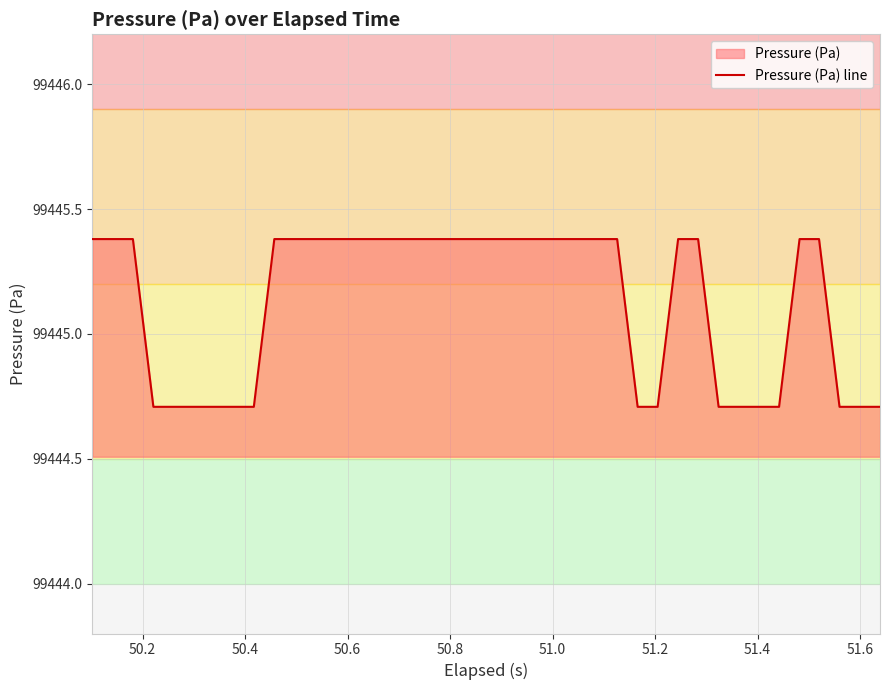

Reading left to right, extract all data points from this chart.

99445.4	99445.4	99445.4	99444.7	99444.7	99444.7	99444.7	99444.7	99444.7	99445.4	99445.4	99445.4	99445.4	99445.4	99445.4	99445.4	99445.4	99445.4	99445.4	99445.4	99445.4	99445.4	99445.4	99445.4	99445.4	99445.4	99445.4	99444.7	99444.7	99445.4	99445.4	99444.7	99444.7	99444.7	99444.7	99445.4	99445.4	99444.7	99444.7	99444.7